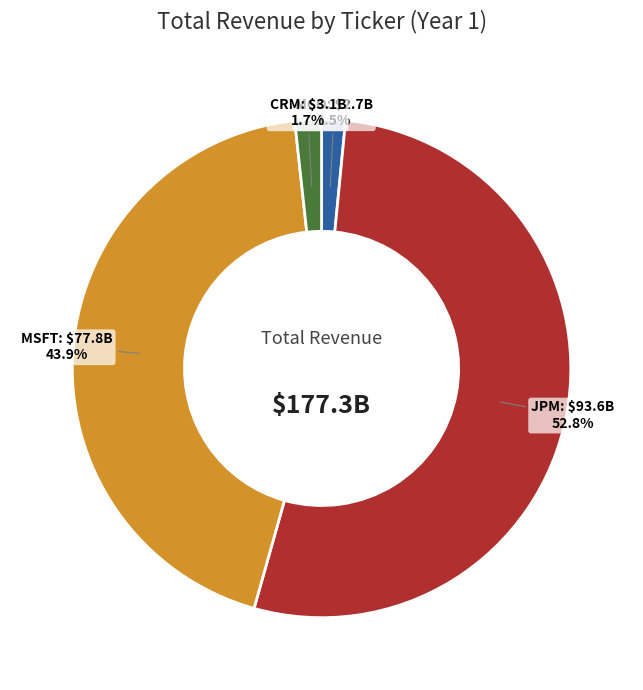

Is there any slice that represents more than half of the pie?

Yes